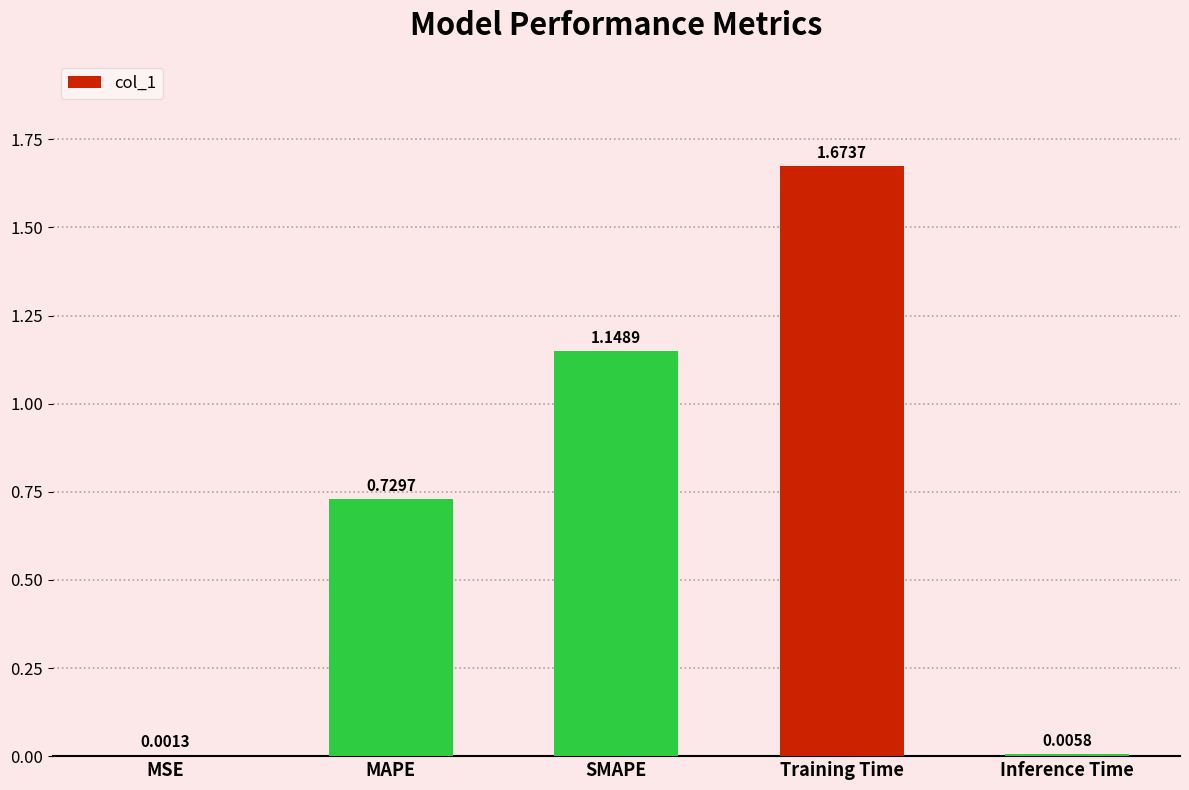

What is the sum of all values?

3.6